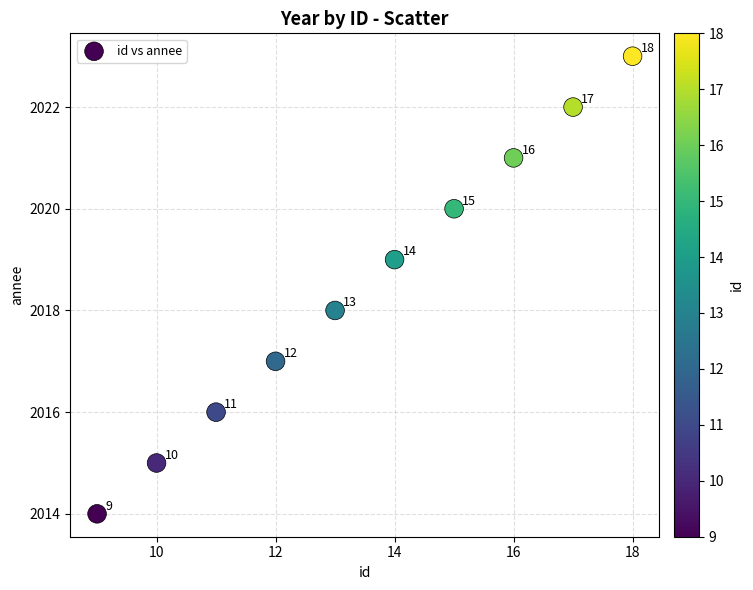

What Y value in the scatter plot is closest to 2018?

2018